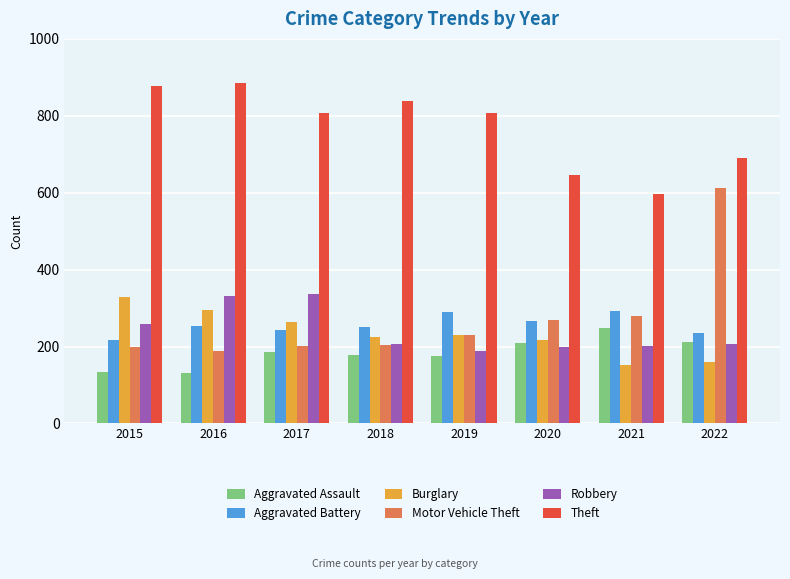

At which label does Theft reach its minimum?

2021